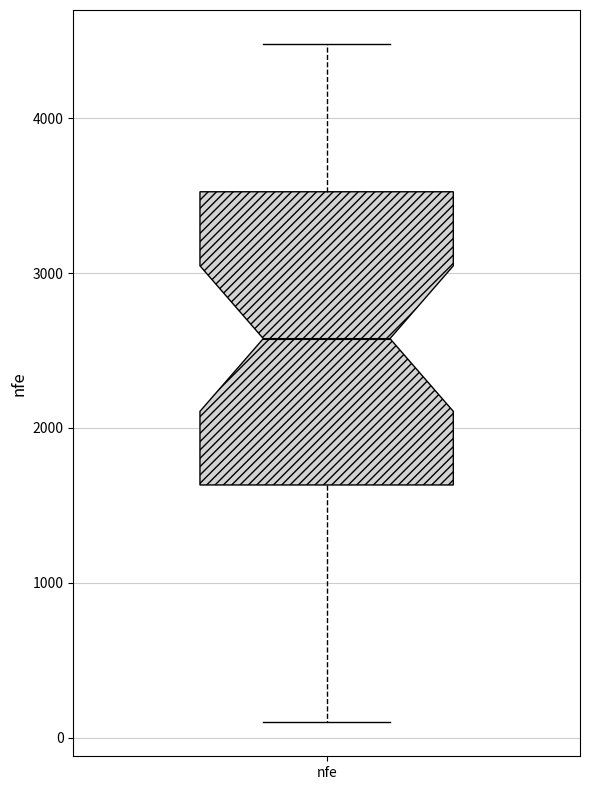

Where is the lower edge of the box for nfe on the y-axis? The values are not printed on the chart, so give them approximately, as read against the axis.

1600